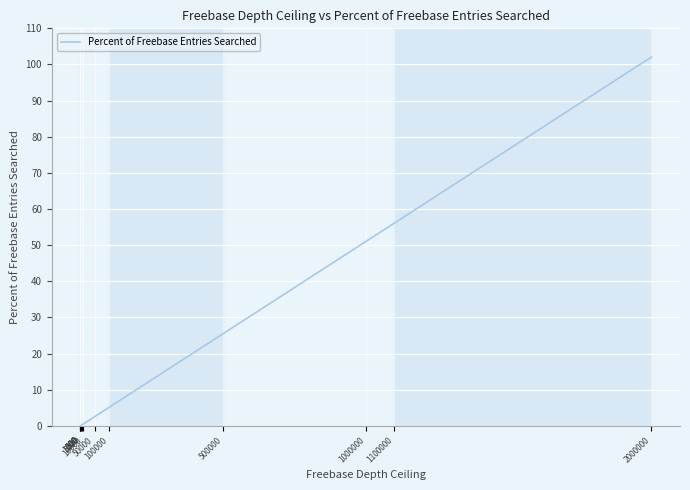

Reading left to right, what are all the values shown in this chart?

0.0	0.0	0.0	0.1	0.3	0.5	2.6	5.1	25.5	51.0	56.1	102.1